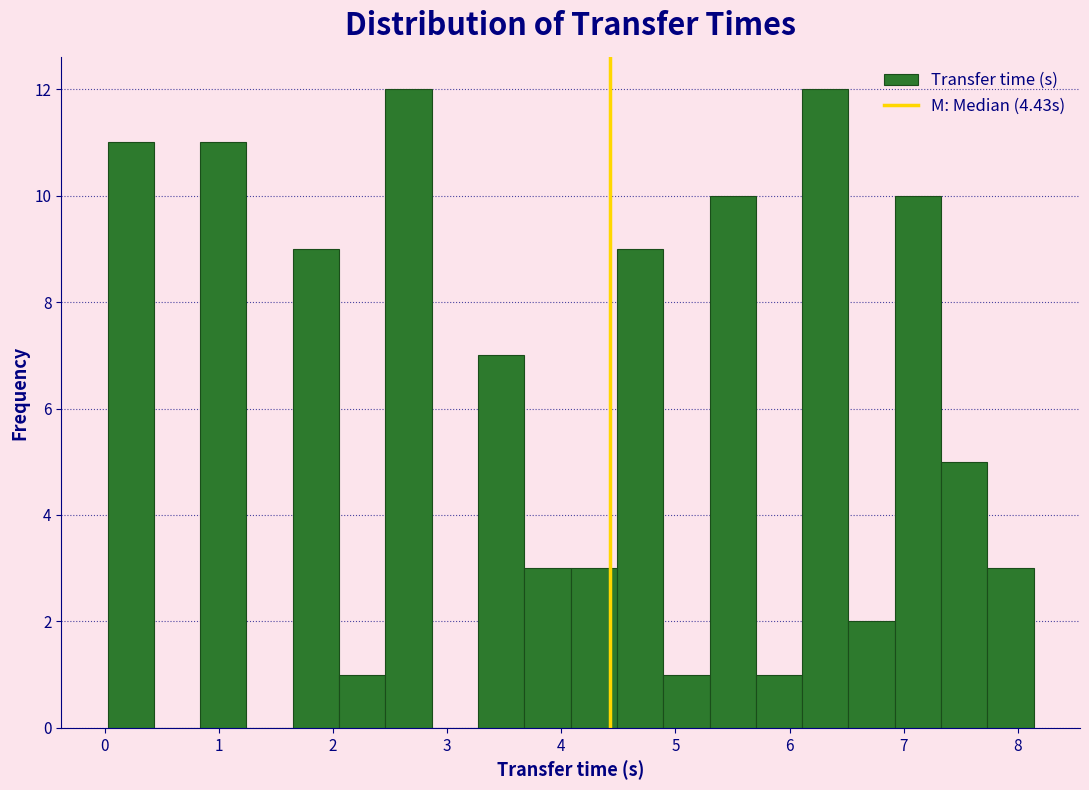

Reading left to right, transcribe this chart: for each bar, give the range it covers on the x-axis and its height. Neither the bar edges nor the heights are printed on the chart, so give them approximately, as read against the axes.

0.0 to 0.4: 11
0.4 to 0.8: 0
0.8 to 1.2: 11
1.2 to 1.6: 0
1.6 to 2.1: 9
2.1 to 2.5: 1
2.5 to 2.9: 12
2.9 to 3.3: 0
3.3 to 3.7: 7
3.7 to 4.1: 3
4.1 to 4.5: 3
4.5 to 4.9: 9
4.9 to 5.3: 1
5.3 to 5.7: 10
5.7 to 6.1: 1
6.1 to 6.5: 12
6.5 to 6.9: 2
6.9 to 7.3: 10
7.3 to 7.7: 5
7.7 to 8.1: 3